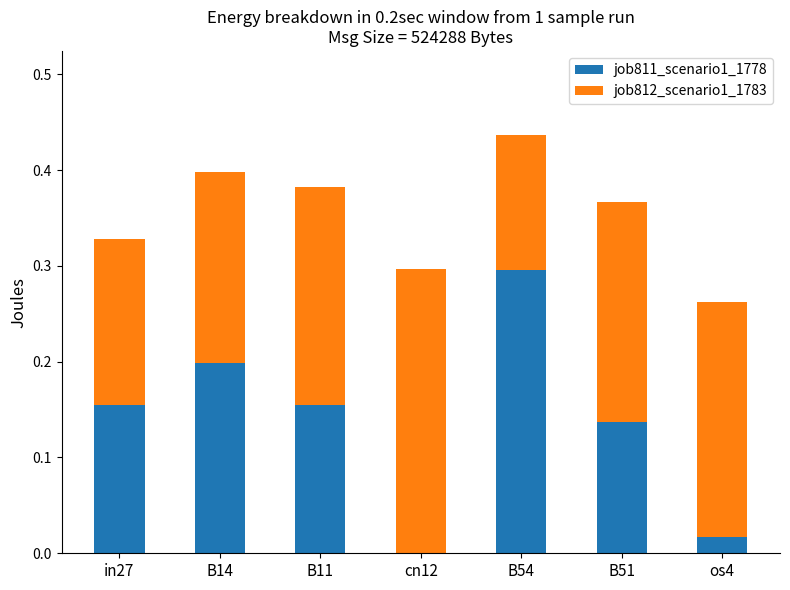

What is the total value across all series at B11?

0.4